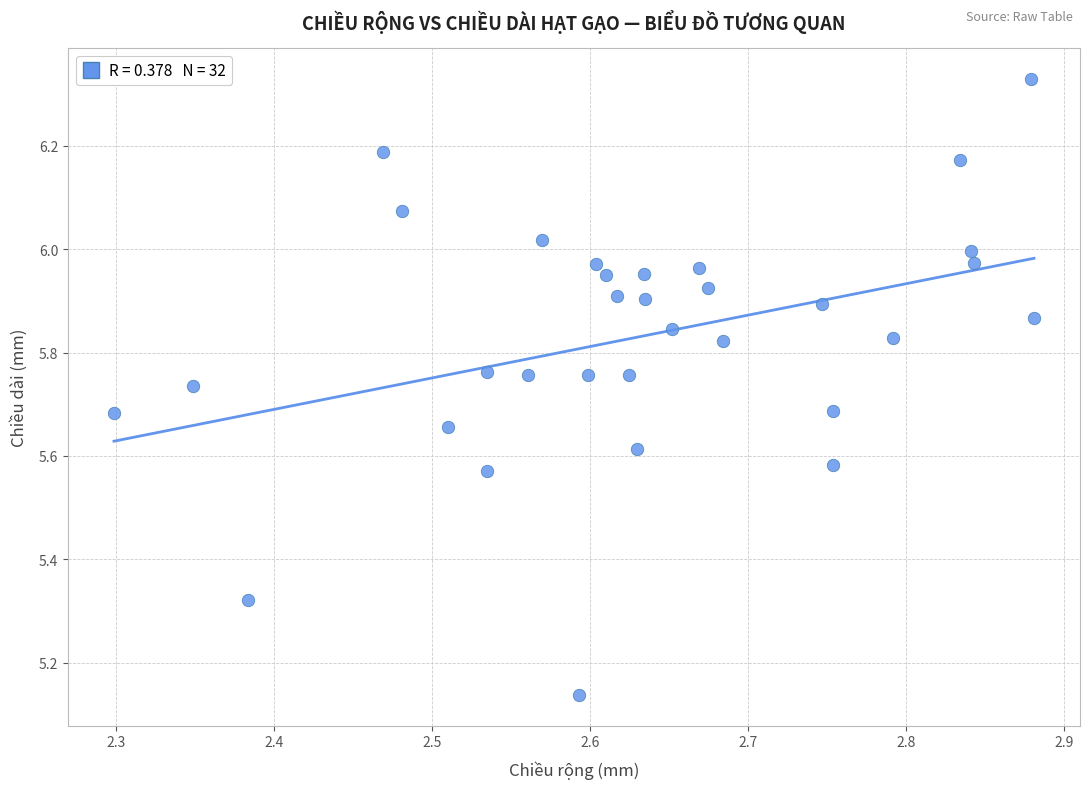

What is the range of Y values (max minus min)?

1.2